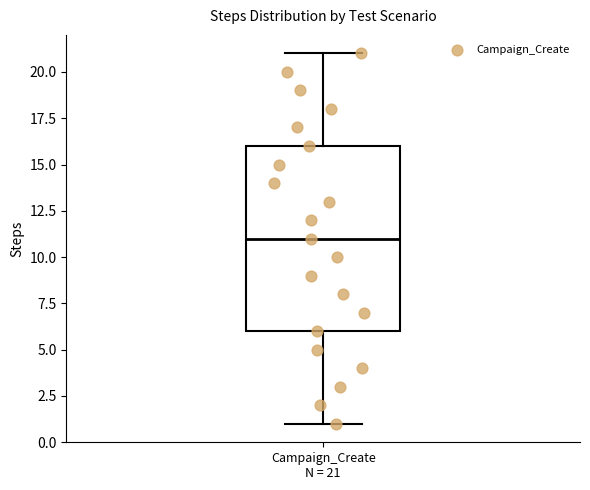

Read this box plot against the y-axis: the position of the median line, the range covered by the box, and the ends of both whiskers. The values are not printed on the chart, so give them approximately, as read against the axis.

median 11, box 6 to 16, whiskers 1 to 21